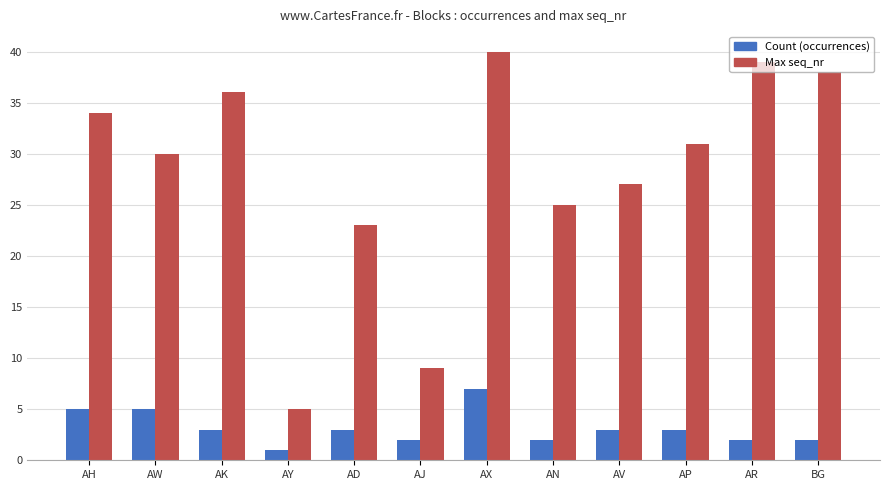

List the series in order of their overall mean, highest first.

Max seq_nr, Count (occurrences)